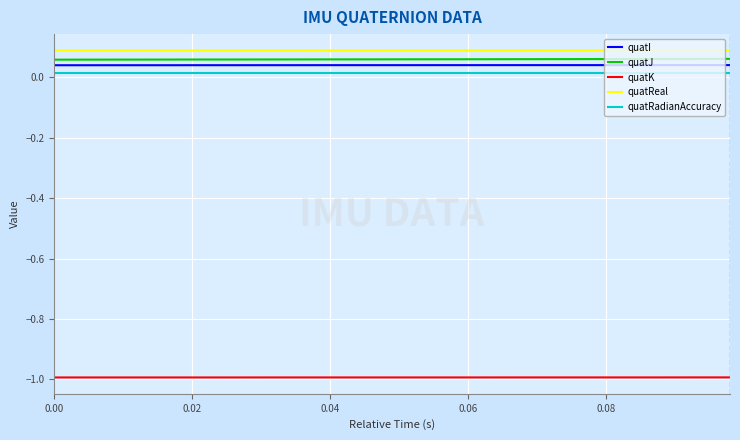

True or false: quatReal and quatK intersect in this chart.

False